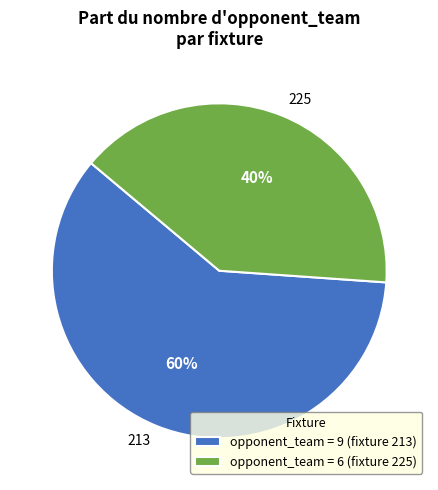

To the nearest percent, what is the difference between the largest and smallest slice percentages?

20%